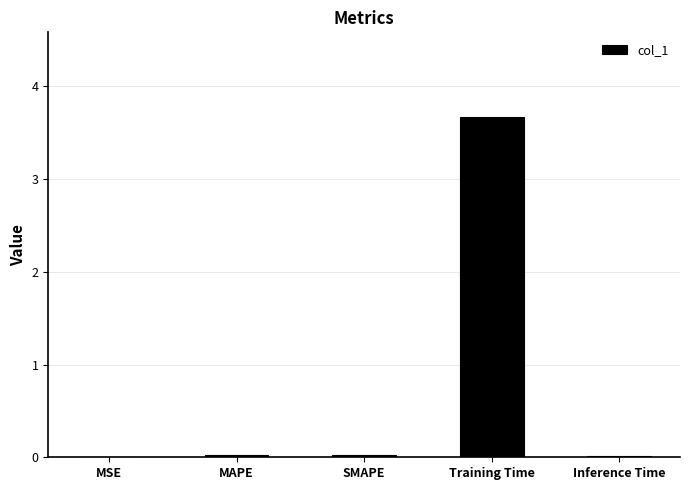

Which has a higher value, MSE or Training Time?

Training Time